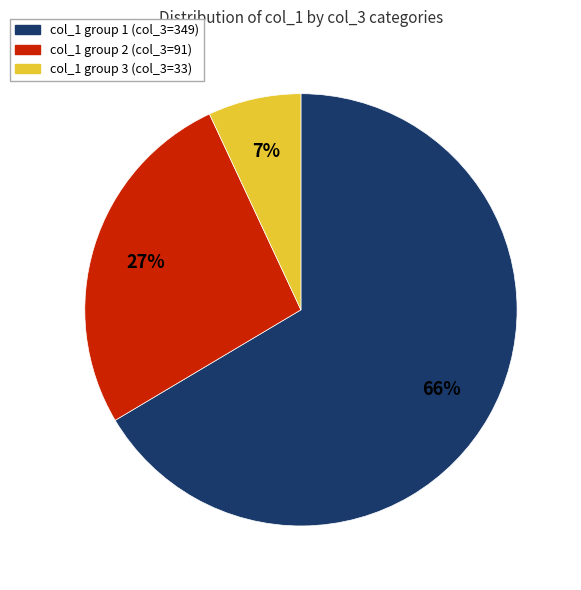

Count the number of slices in the pie.

3